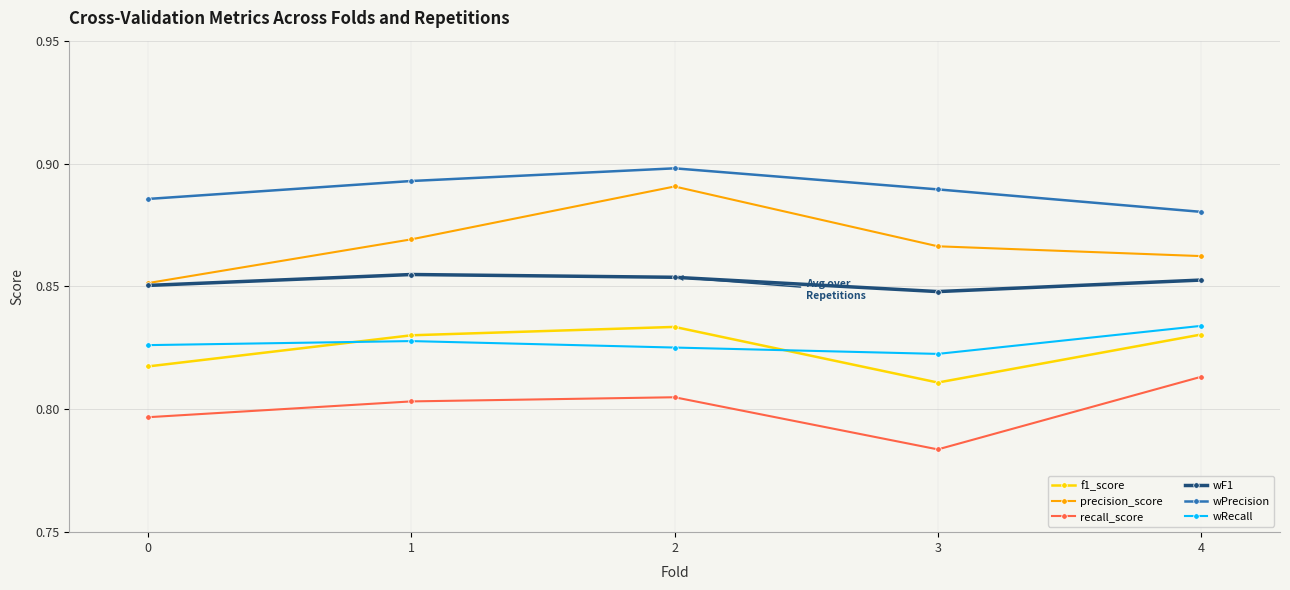

True or false: f1_score and wF1 cross at least once.

False